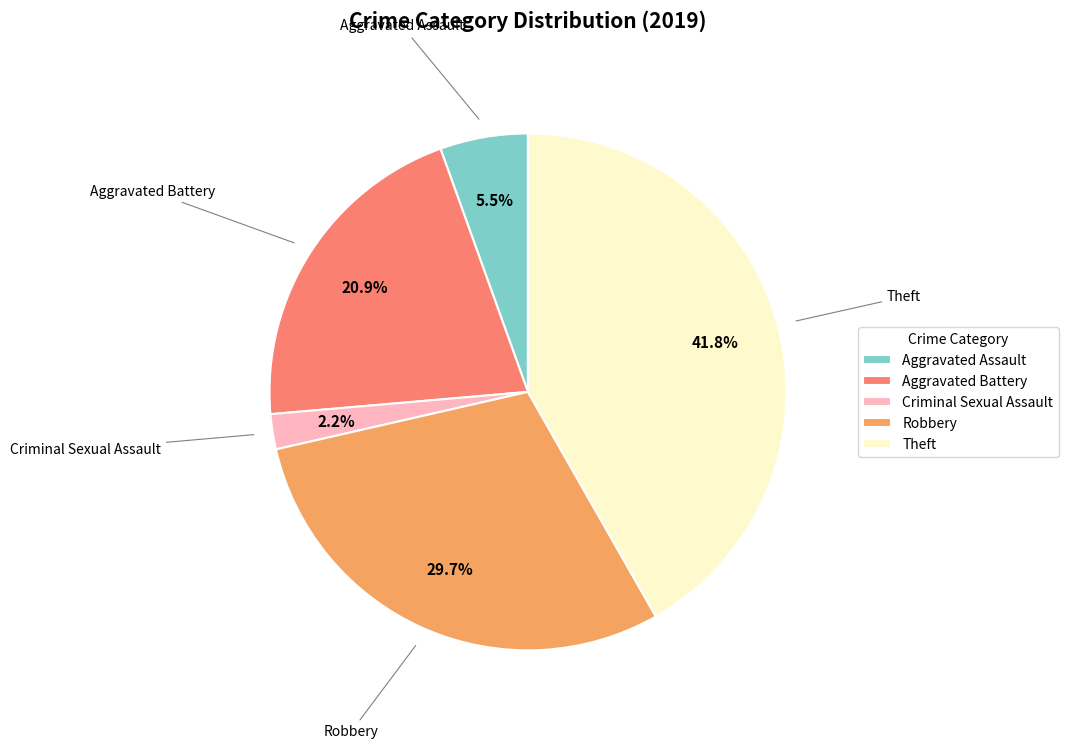

Which slice is the largest?

Theft